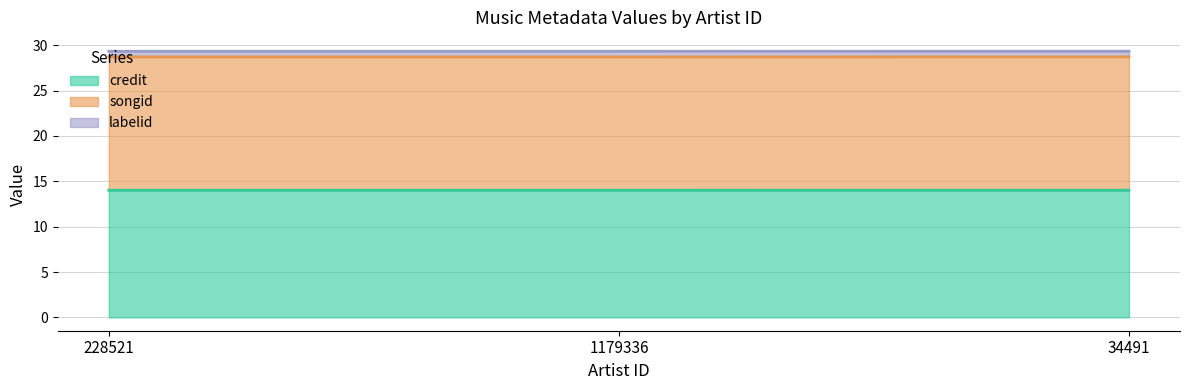

What is the difference between the highest and lowest values at 228521?

14.7